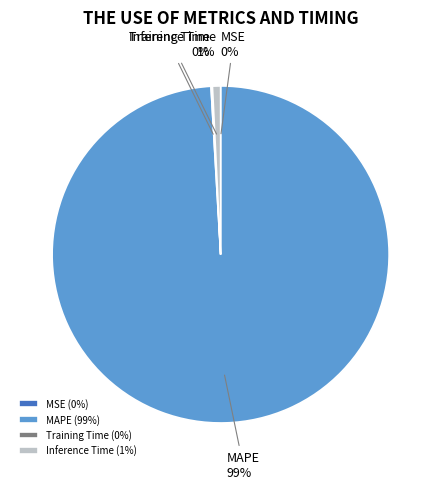

Is there a majority slice in this chart?

Yes